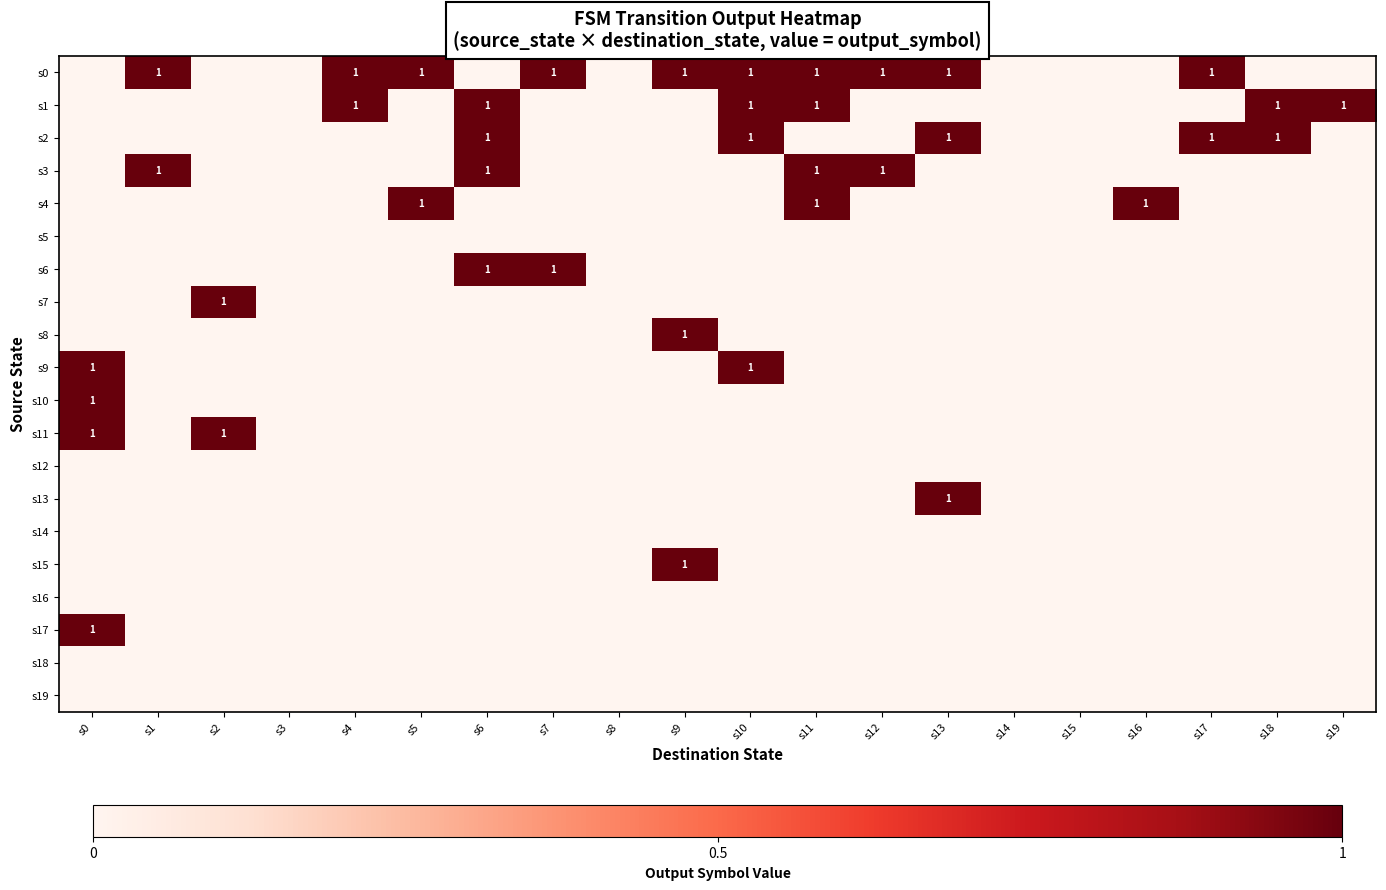

What is the maximum value shown in the chart?

1